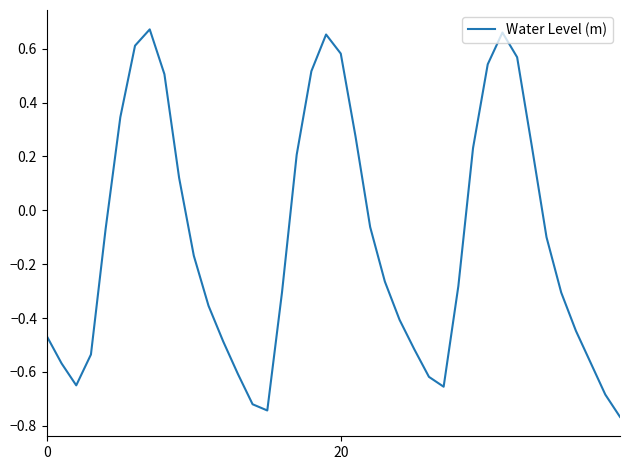

What is the difference between the maximum and minimum values?

1.4